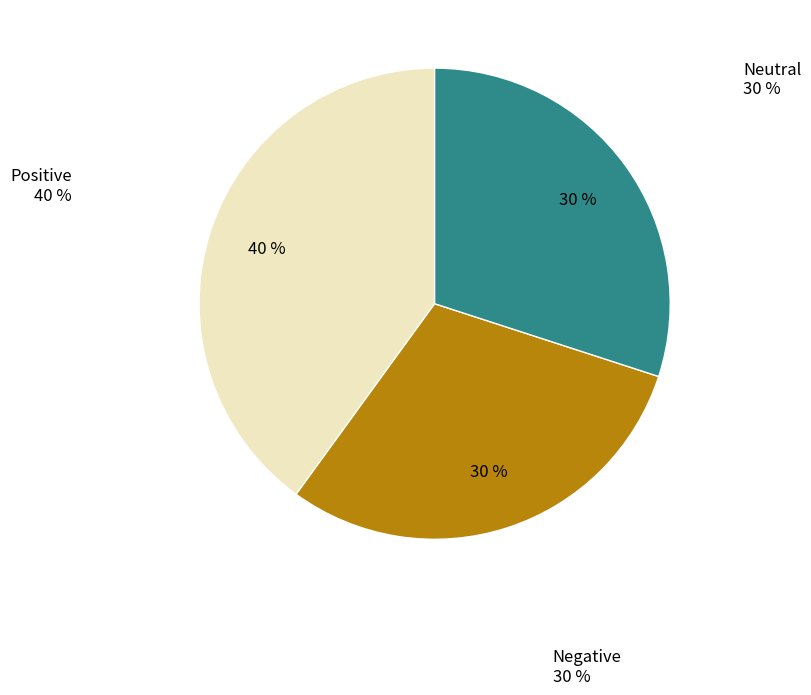

Which slice is the largest?

Positive